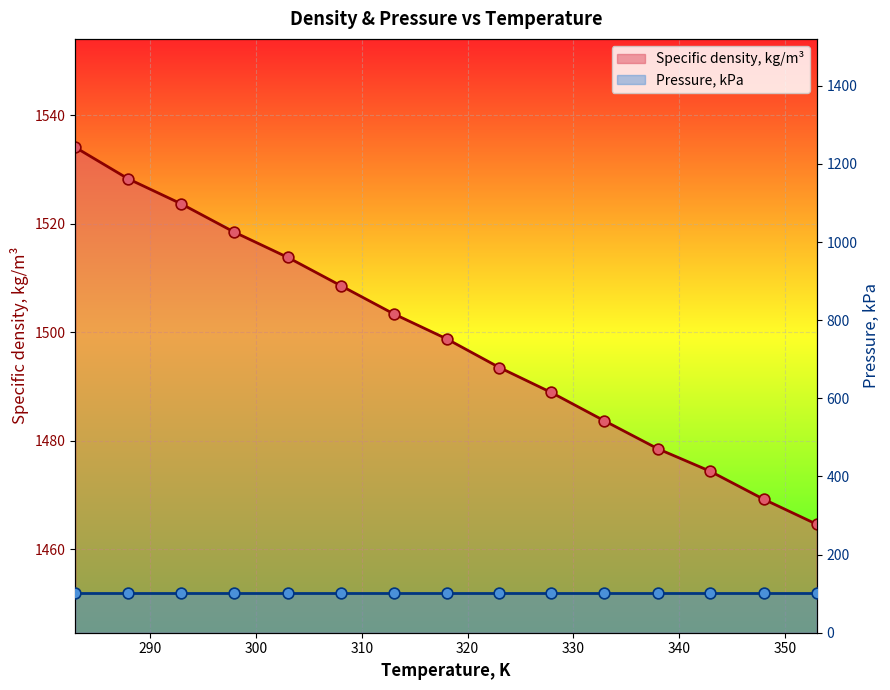

Between 282.9 and 332.9, which is larger?

282.9